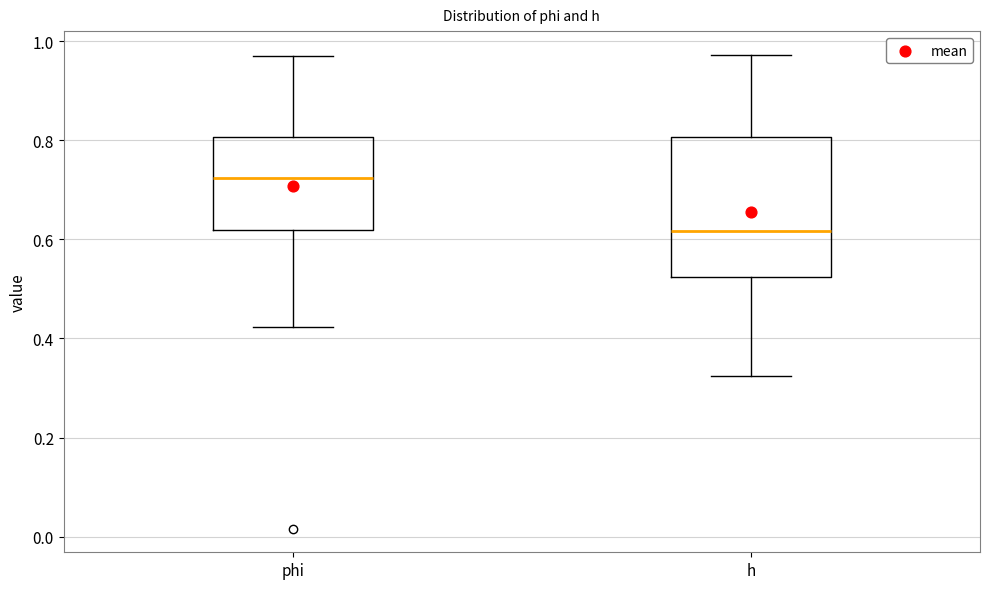

Reading left to right, read every box against the y-axis: the position of its median line, the range the box covers, and the ends of its whiskers. The values are not printed on the chart, so give them approximately, as read against the axis.

phi: median 0.72, box 0.62 to 0.80, whiskers 0.42 to 0.98
h: median 0.62, box 0.52 to 0.80, whiskers 0.32 to 0.98